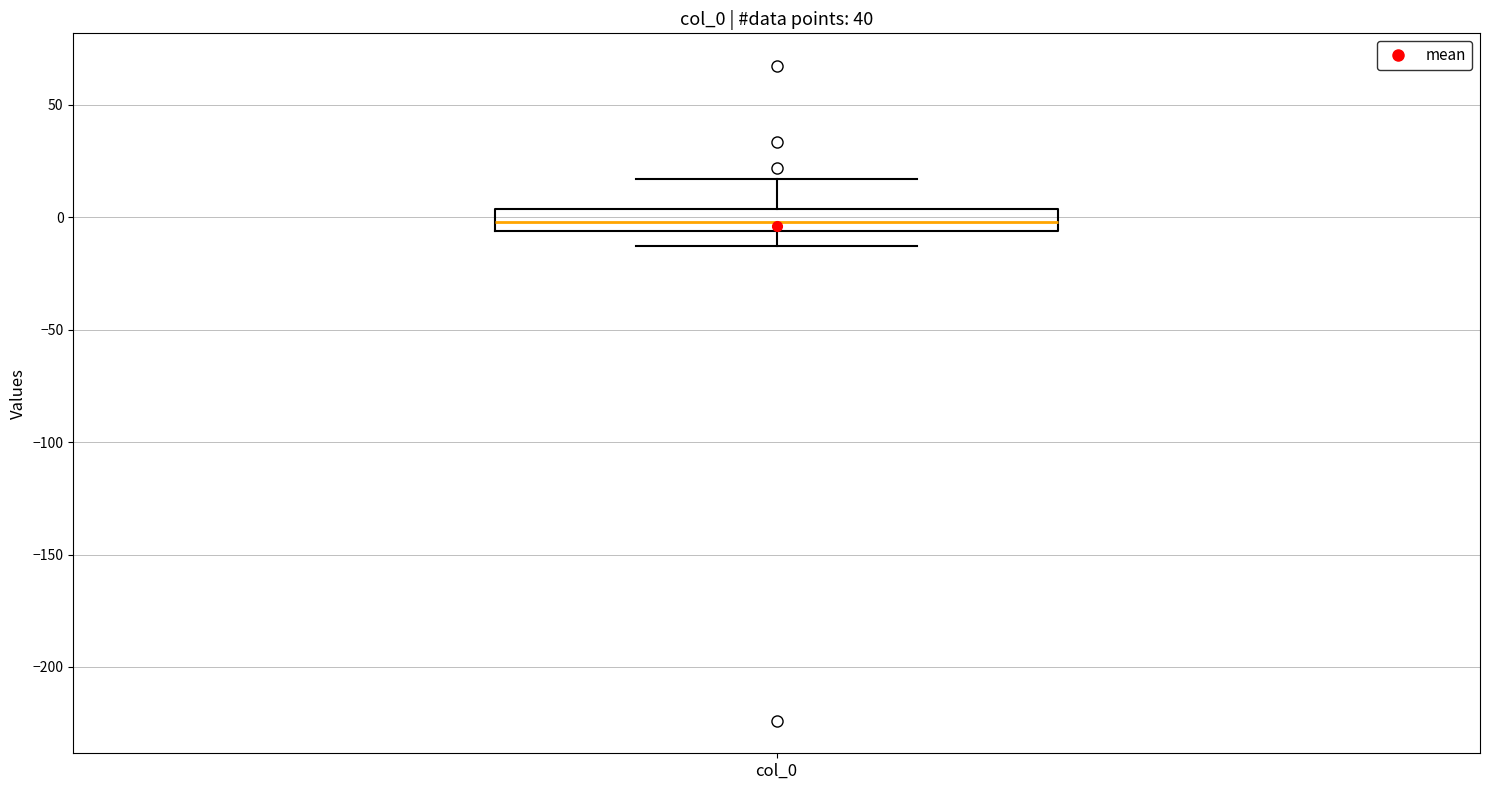

Transcribe this box plot: give where the median line is, the range the box spans, and where the two whiskers end, as read against the y-axis. The values are not printed on the chart, so give them approximately, as read against the axis.

median 0, box -5 to 5, whiskers -15 to 15